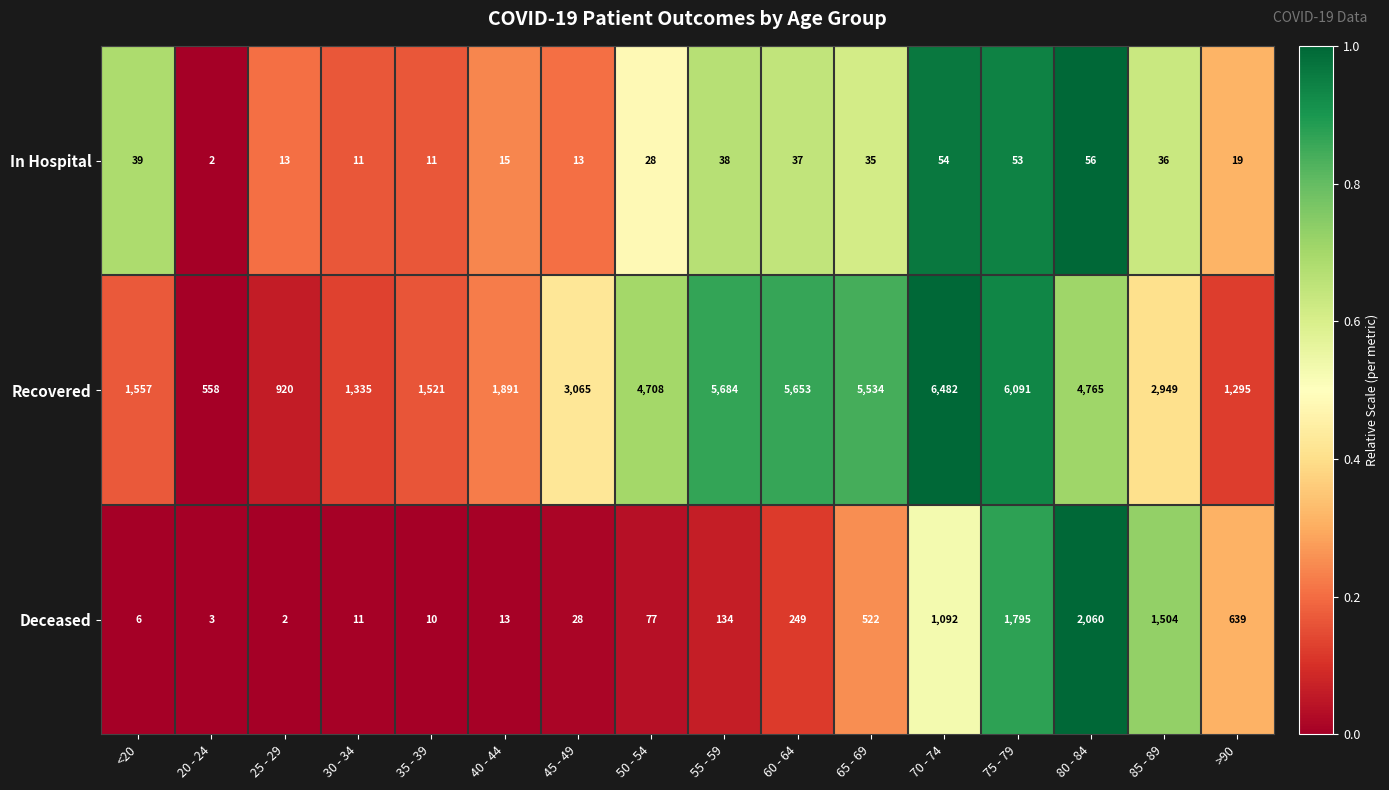

What is the total value across all series at 85 - 89?

4489